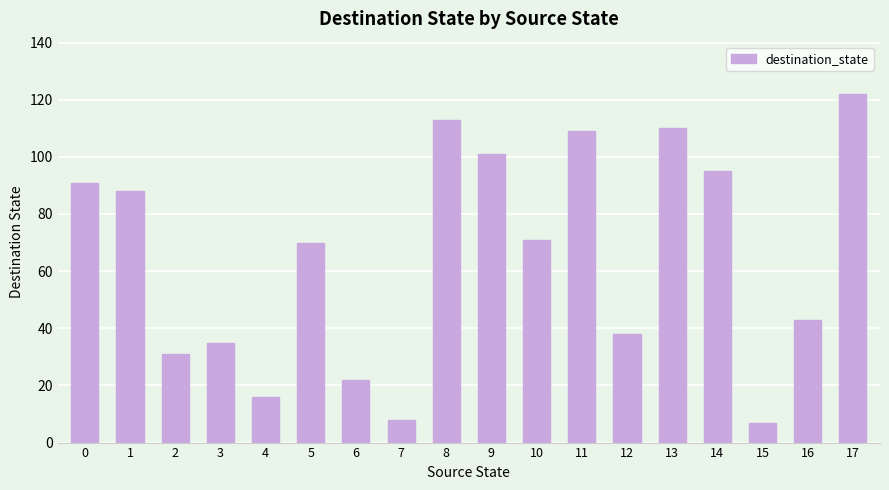

Reading left to right, extract all data points from this chart.

91	88	31	35	16	70	22	8	113	101	71	109	38	110	95	7	43	122